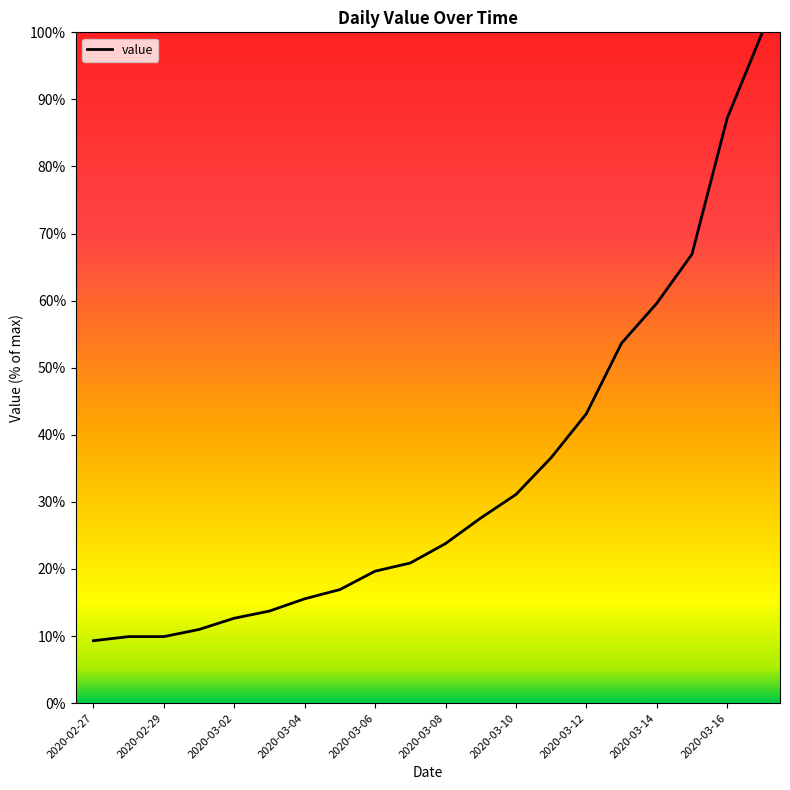

What is the greatest value displayed?

100.0